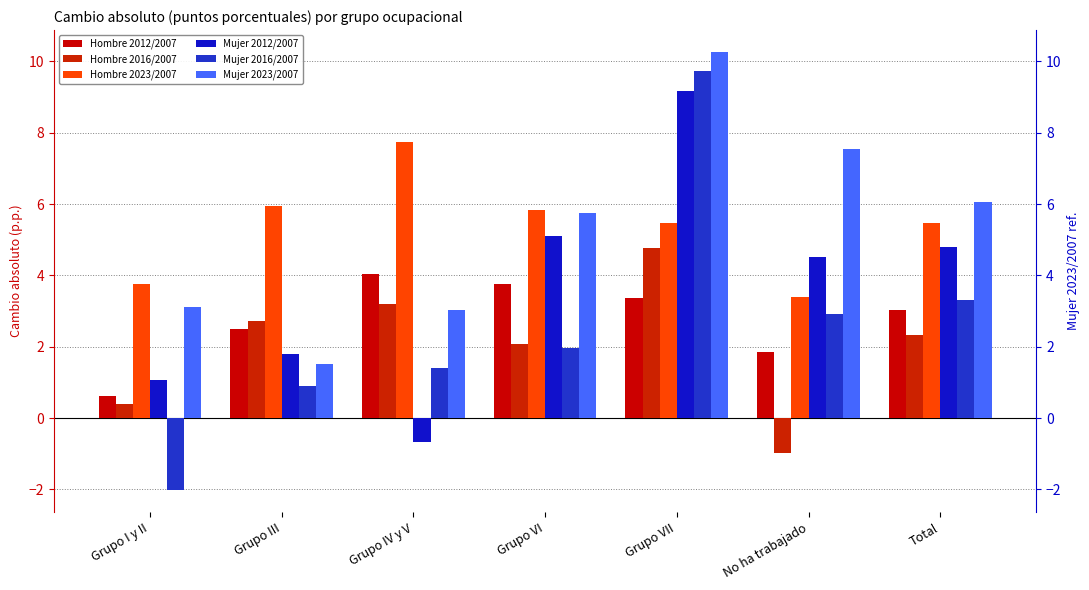

List the labels in order of Hombre 2012/2007 value, largest first.

Grupo IV y V, Grupo VI, Grupo VII, Total, Grupo III, No ha trabajado, Grupo I y II